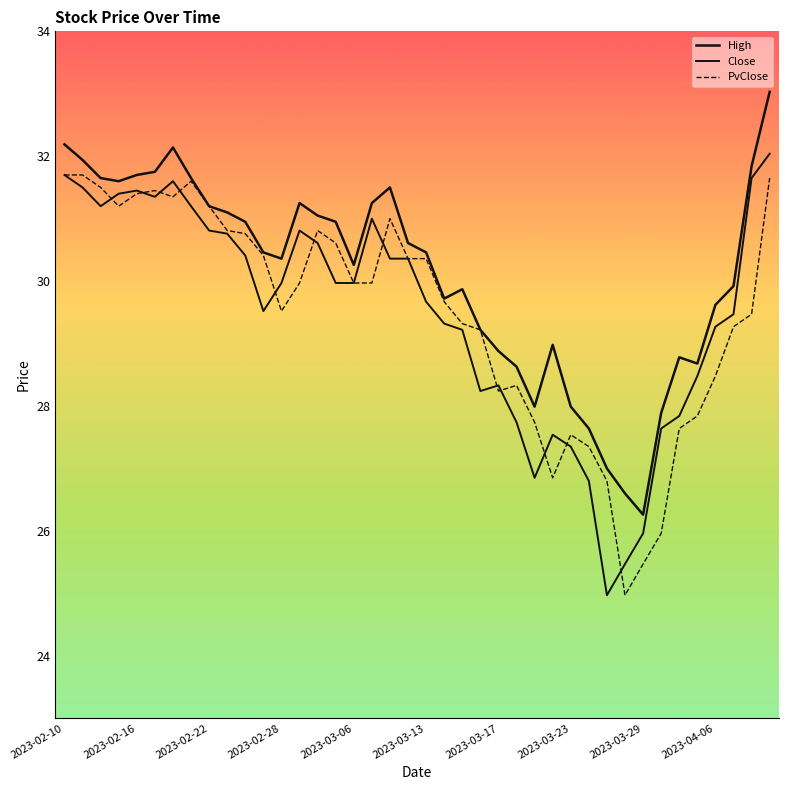

What is the difference between the highest and lowest values at 2023-03-24?

0.8